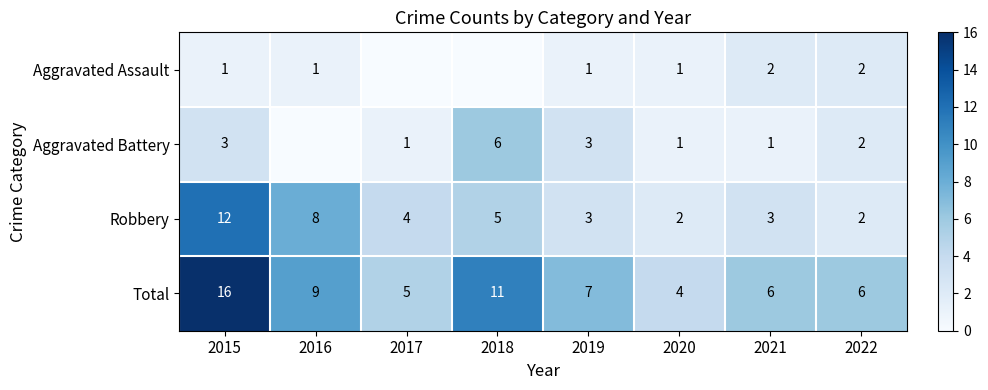

Which category has the highest value in the Robbery series?

2015